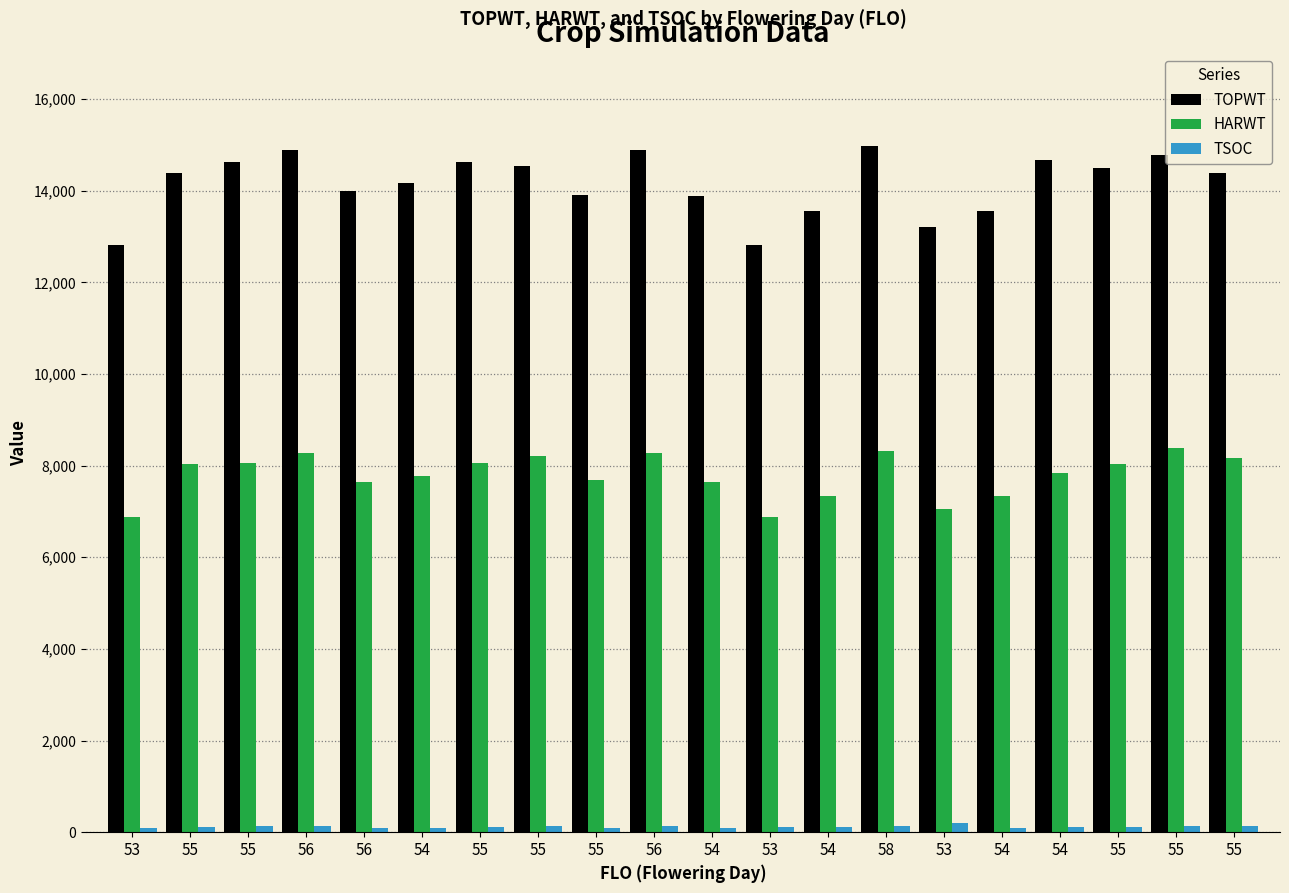

What is the sum of the TSOC values at 54 and 53?

204